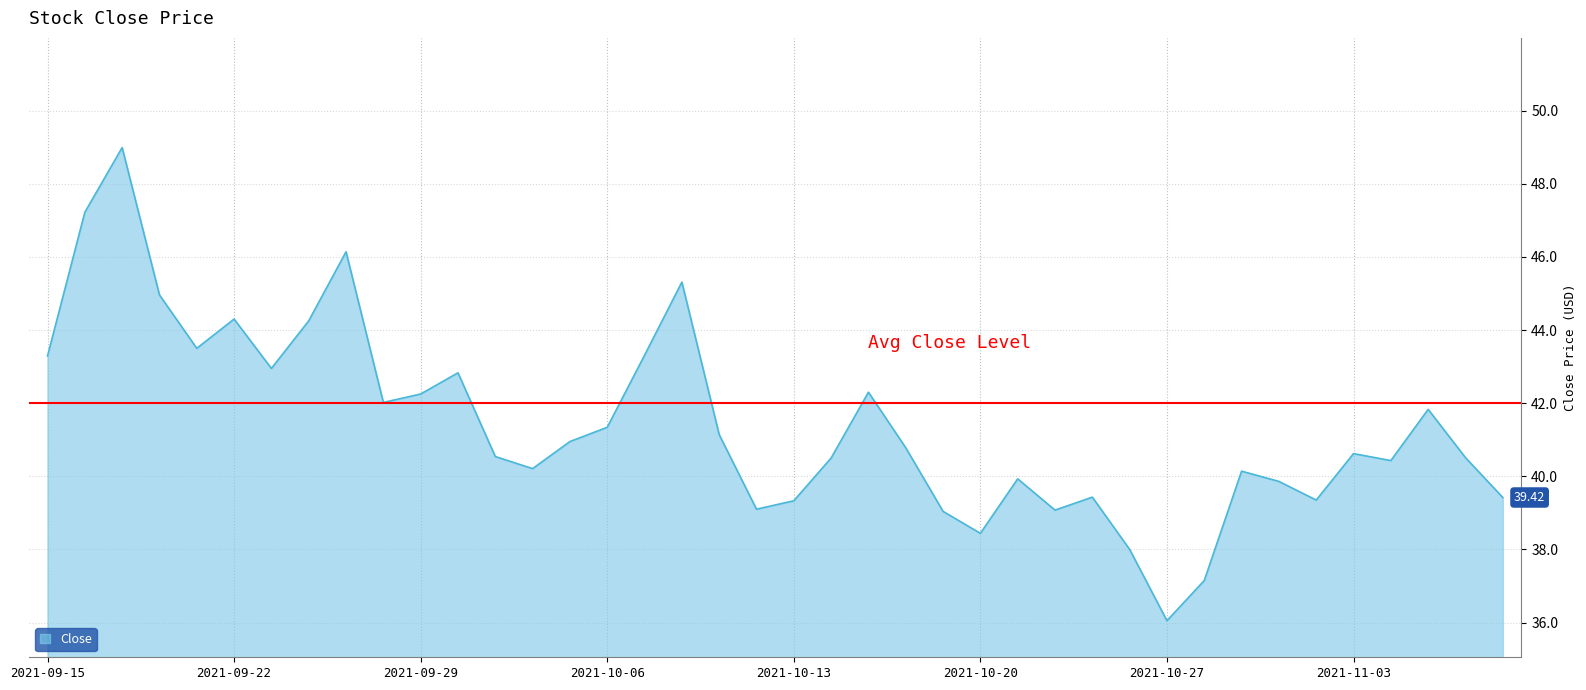

Which category has the lowest value across all series?

2021-10-27